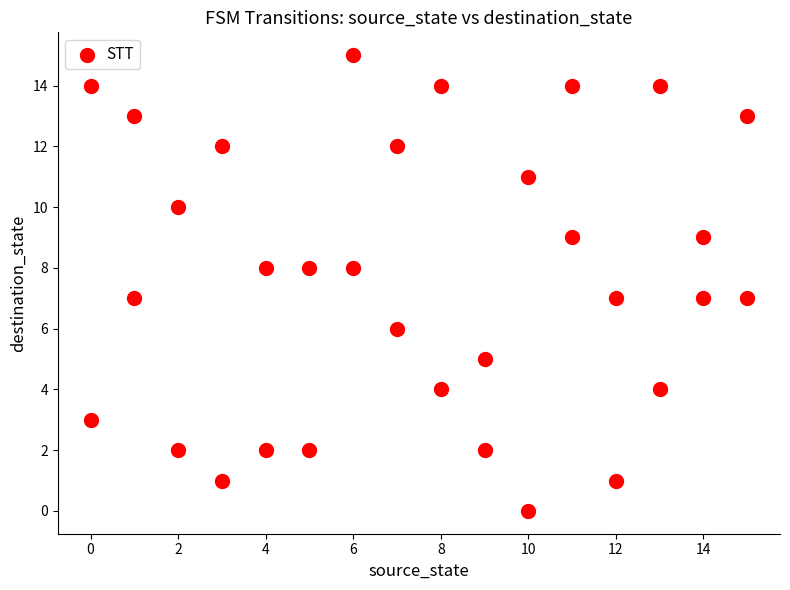

What is the range of Y values (max minus min)?

15